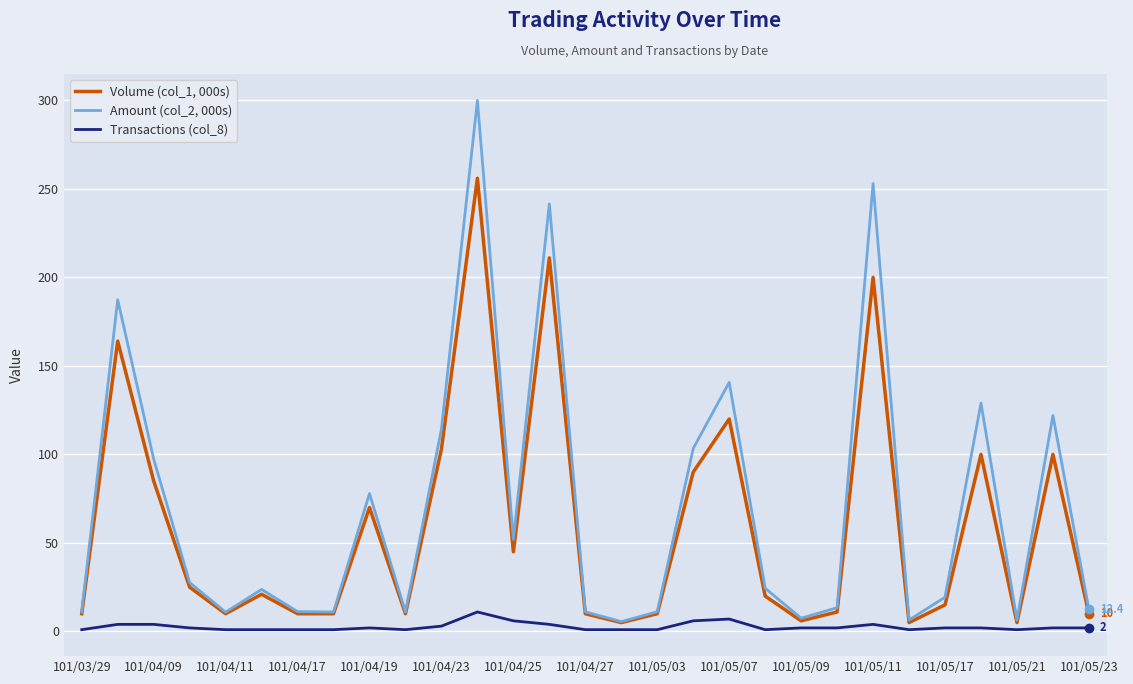

What is the greatest value displayed?

299.9